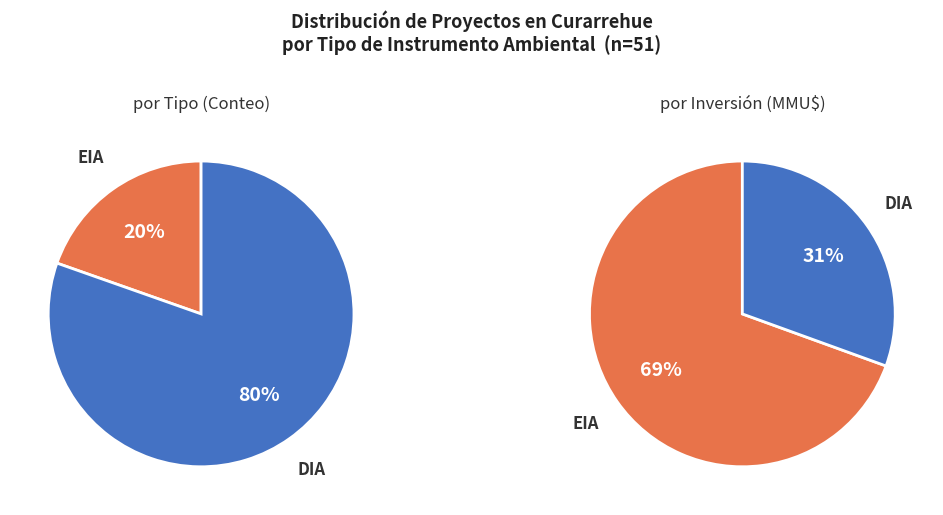

Which slice is the smallest?

EIA